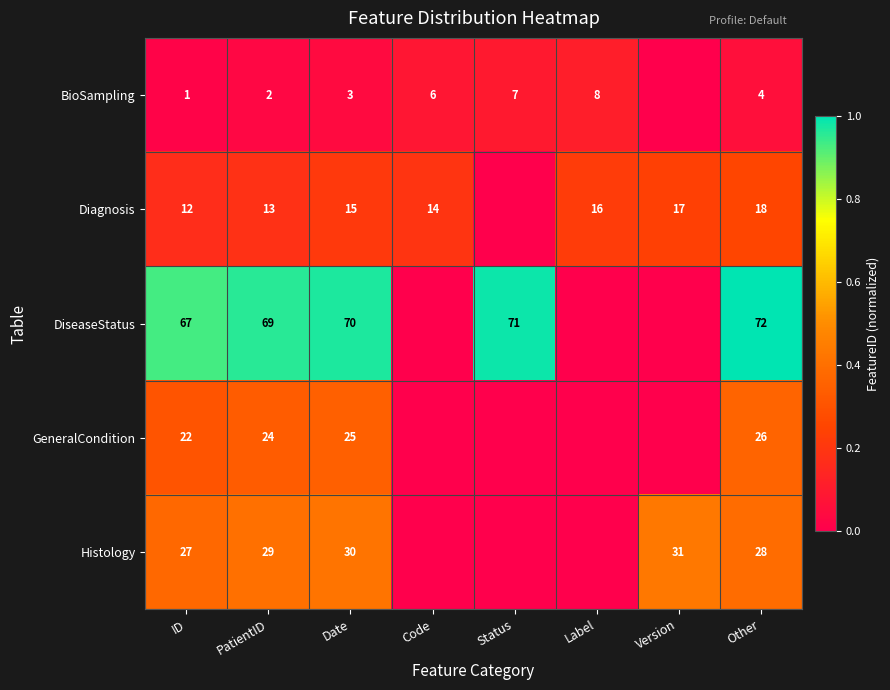

At which category is the sum across all series the highest?

Other